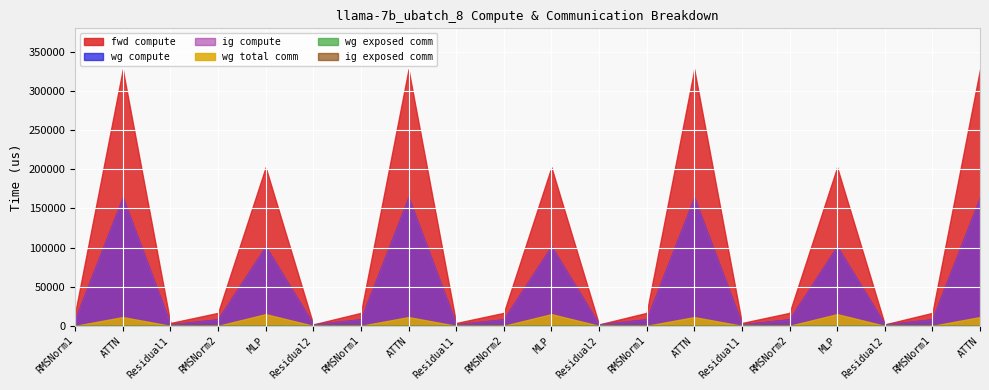

What is the label of the 4th point from the right?

MLP